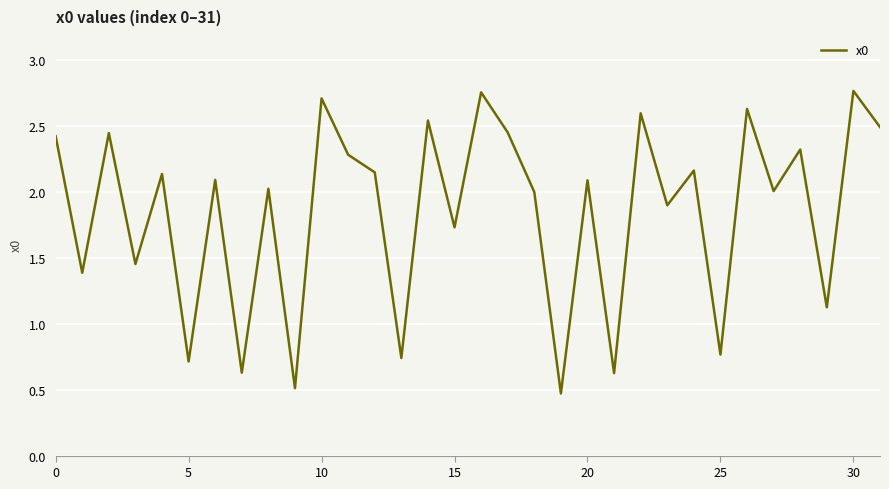

What is the difference between the maximum and minimum values?

2.3